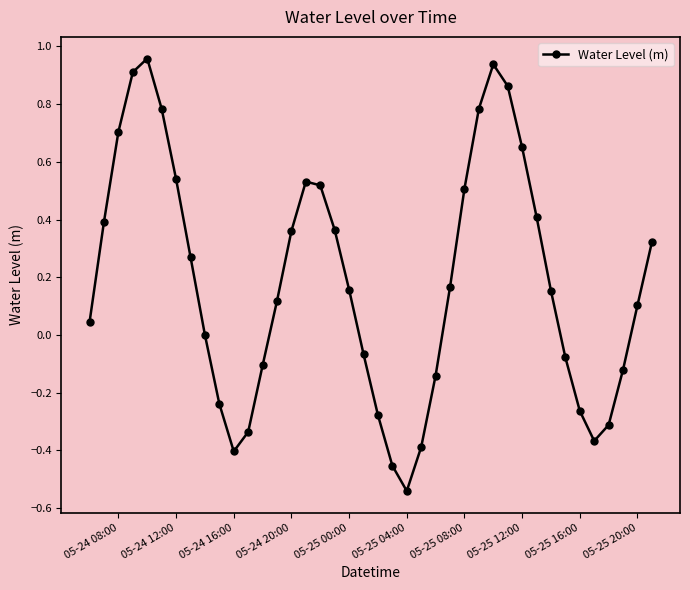

What is the difference between the maximum and minimum values?

1.5